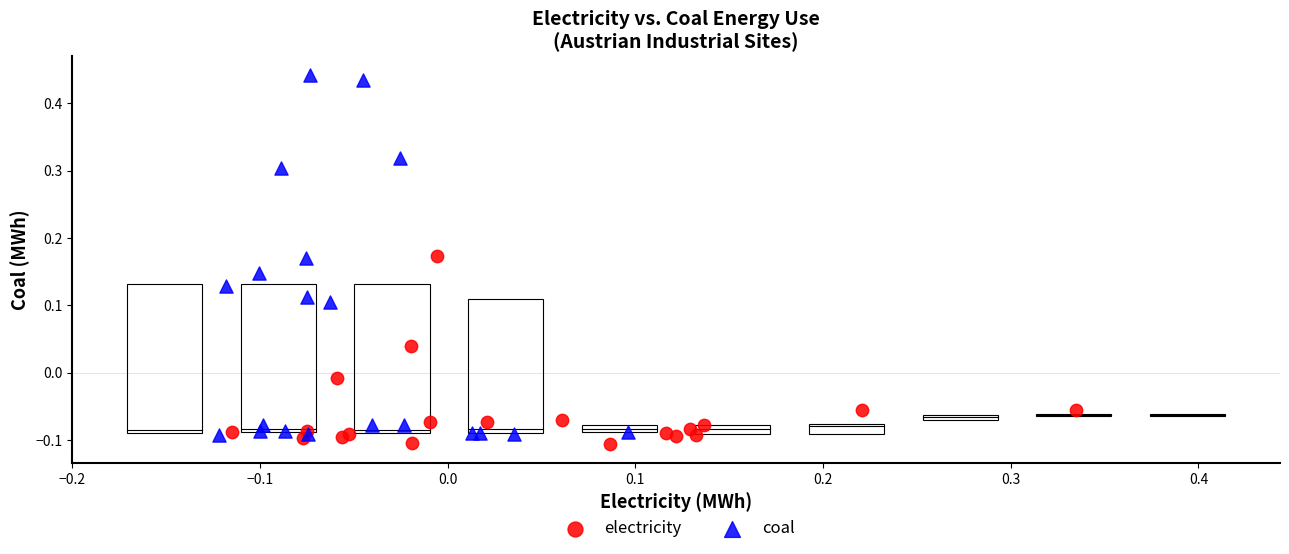

Which series has the largest Y range (max minus min)?

coal